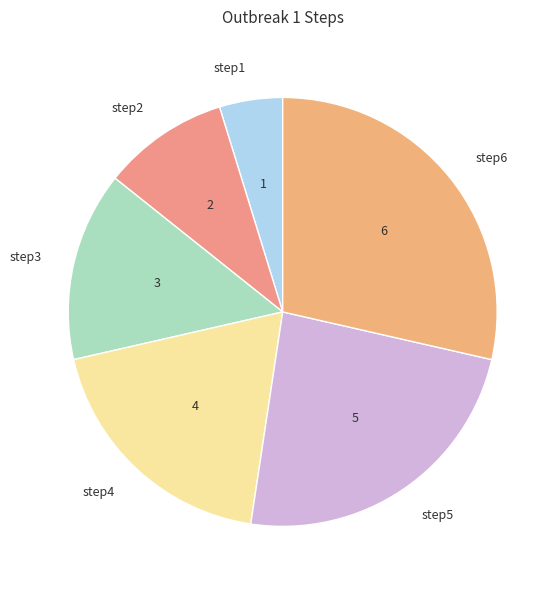

The step4 slice represents 19% of the pie. True or false?

True